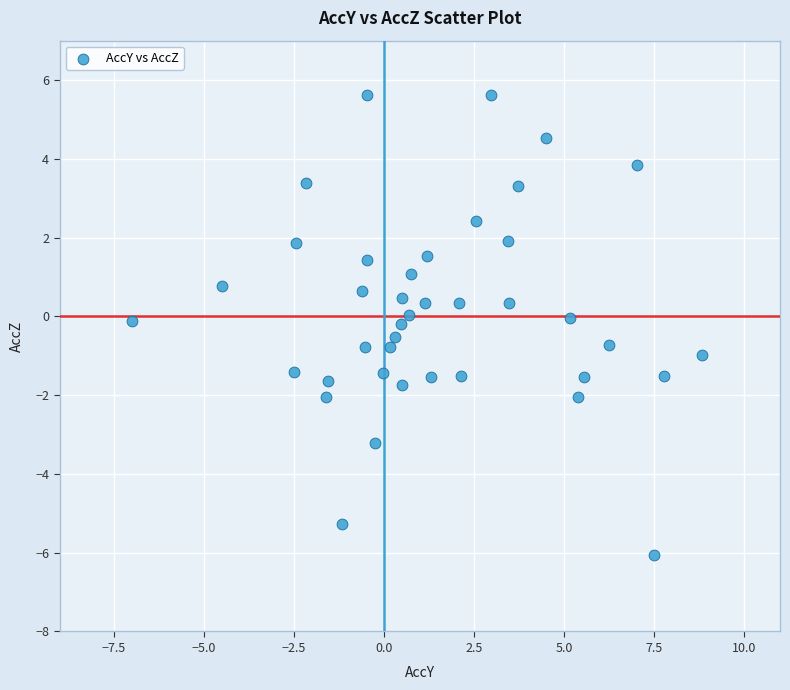

What is the range of X values (max minus min)?

15.8